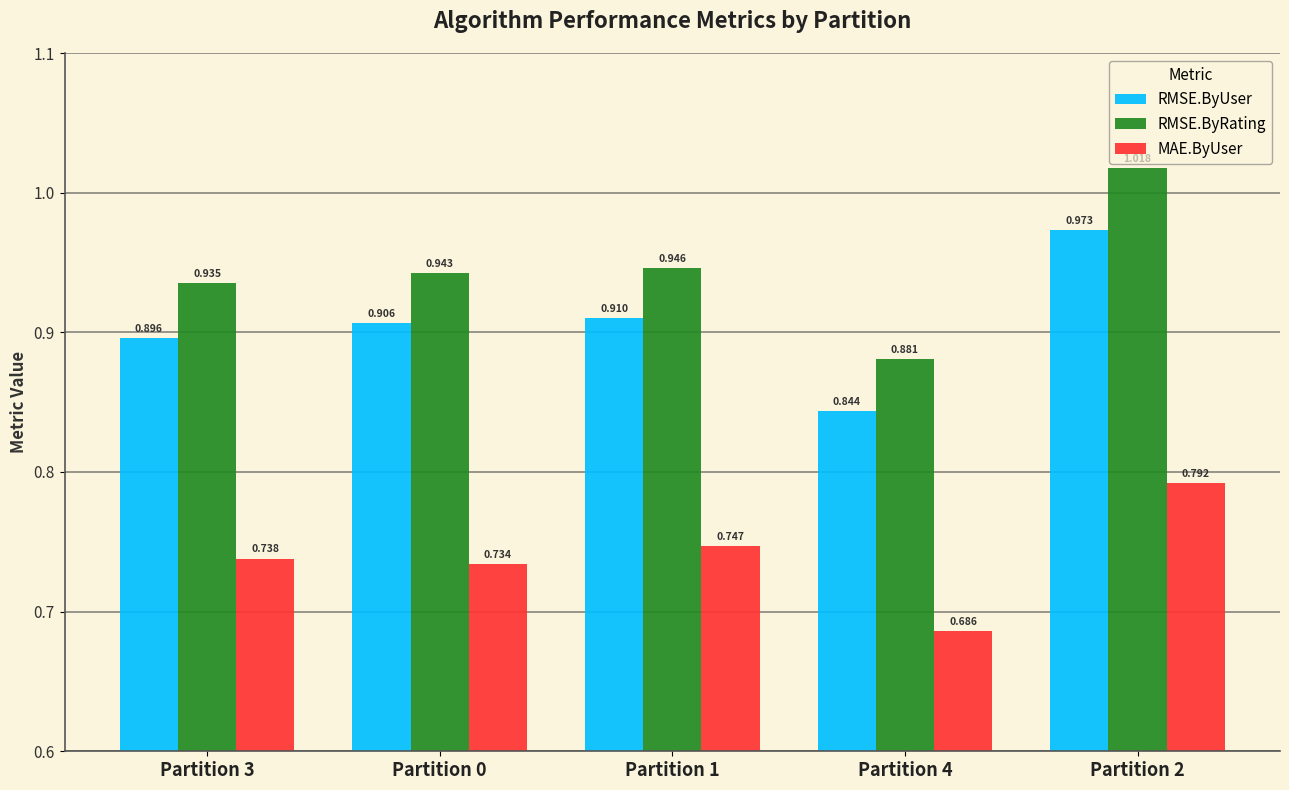

Rank the series at Partition 4 from lowest to highest value.

MAE.ByUser, RMSE.ByUser, RMSE.ByRating